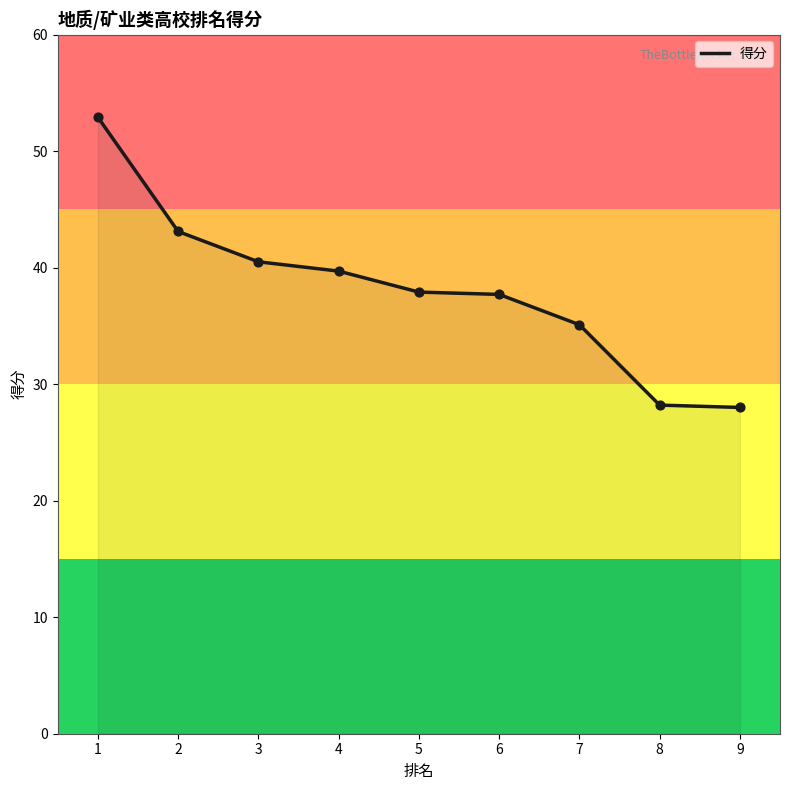

What is the ratio of the value at 5 to the value at 3?

0.9